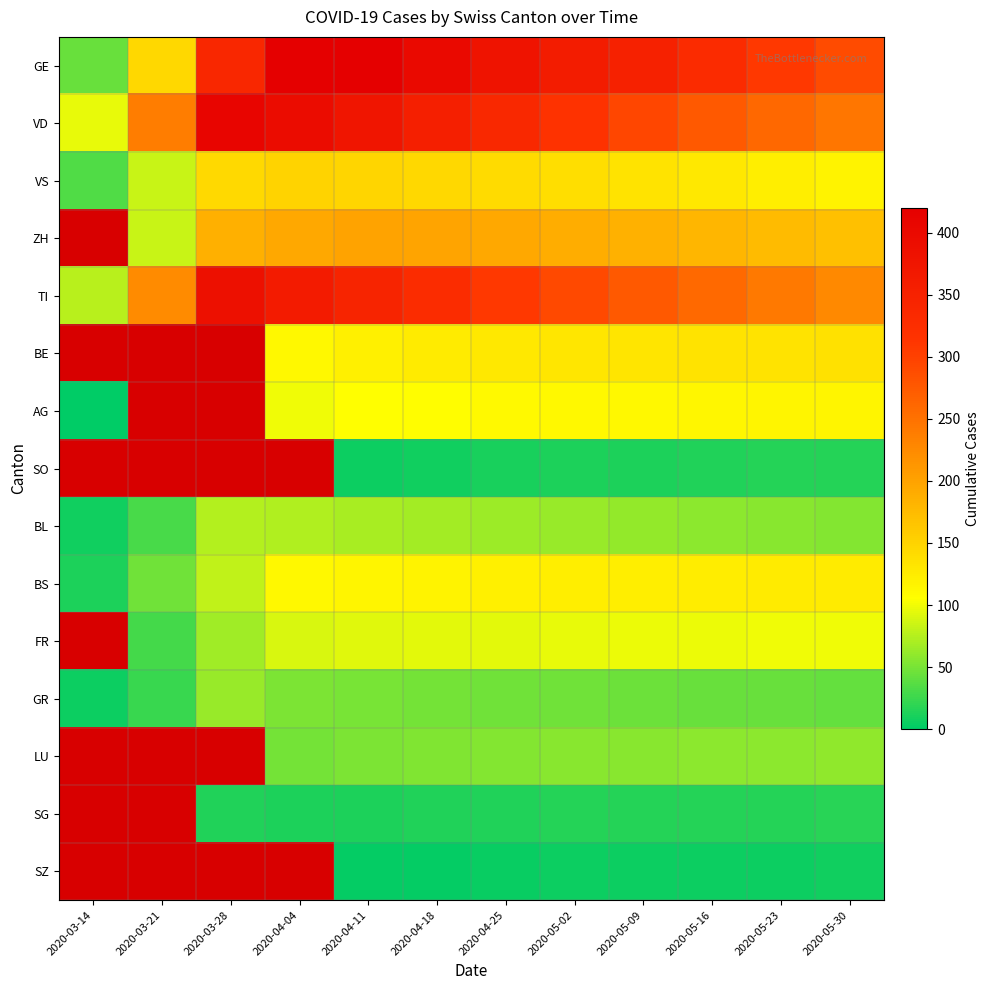

Between 2020-04-04 and 2020-03-21, which is larger?

2020-04-04